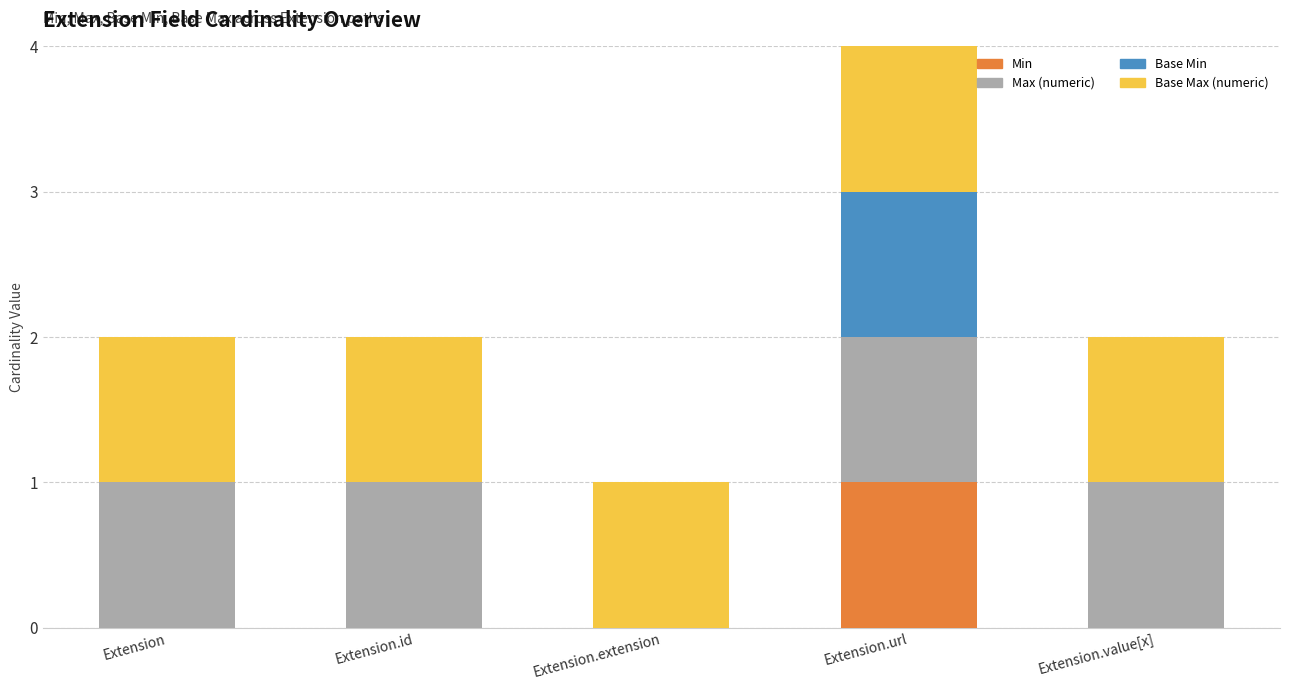

Which category has the highest value in the Min series?

Extension.url